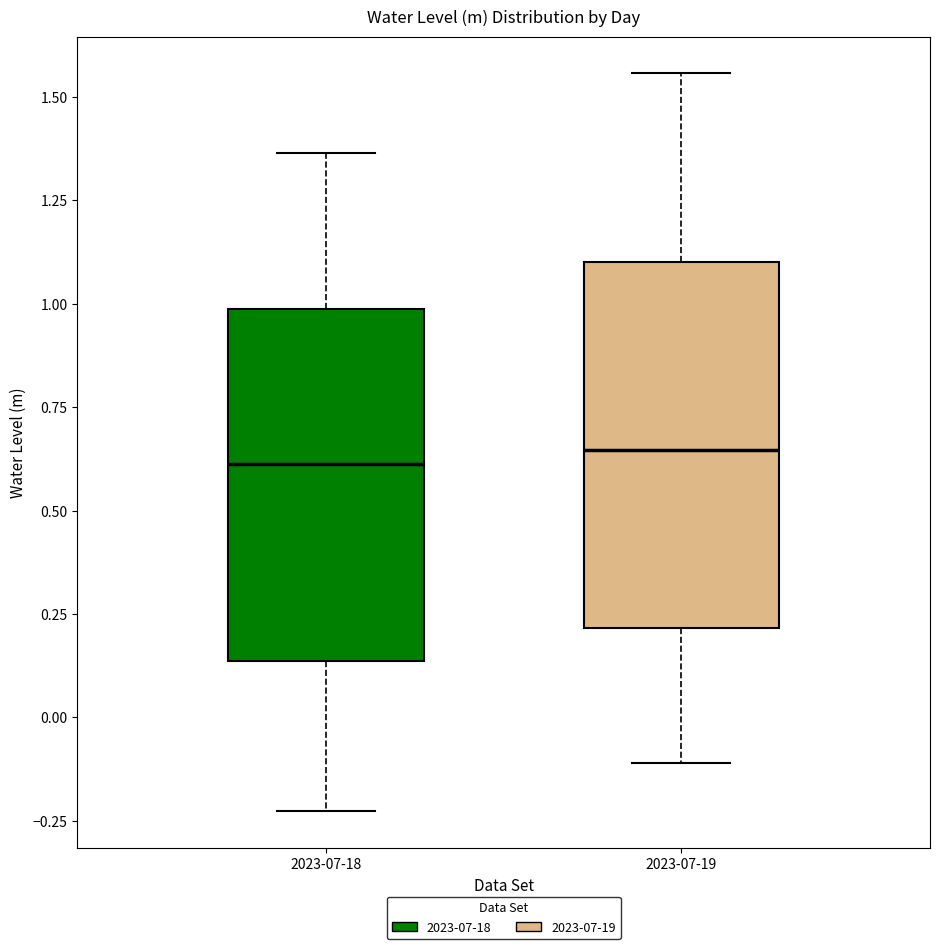

Where is the lower edge of the box for 2023-07-18 on the y-axis? The values are not printed on the chart, so give them approximately, as read against the axis.

0.15